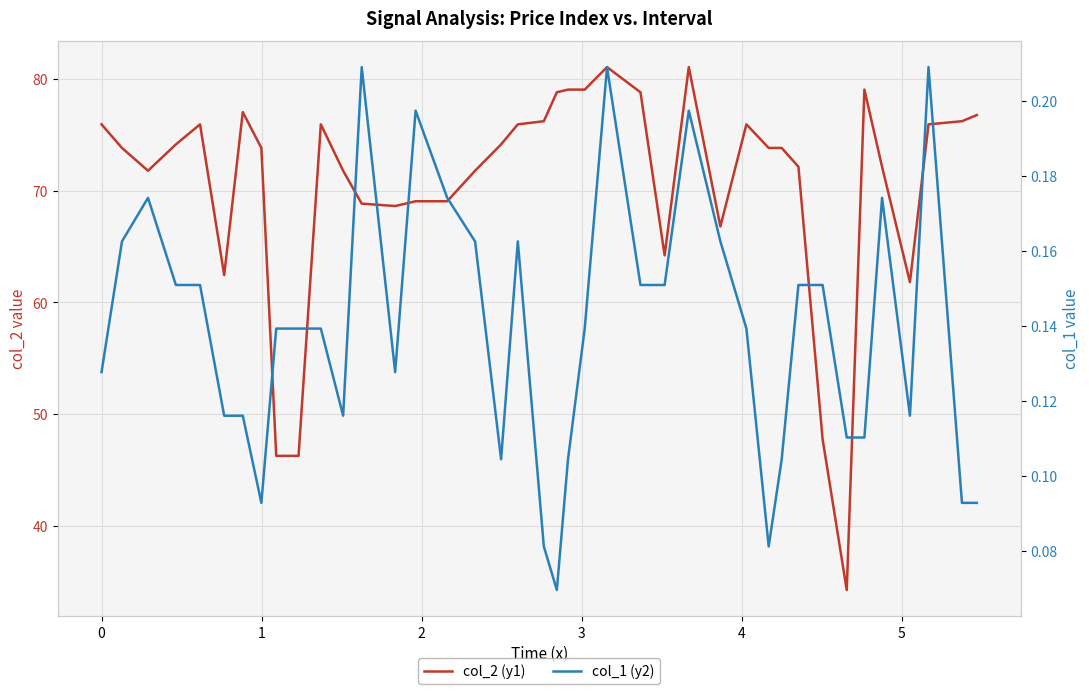

How many lines are shown in the chart?

2